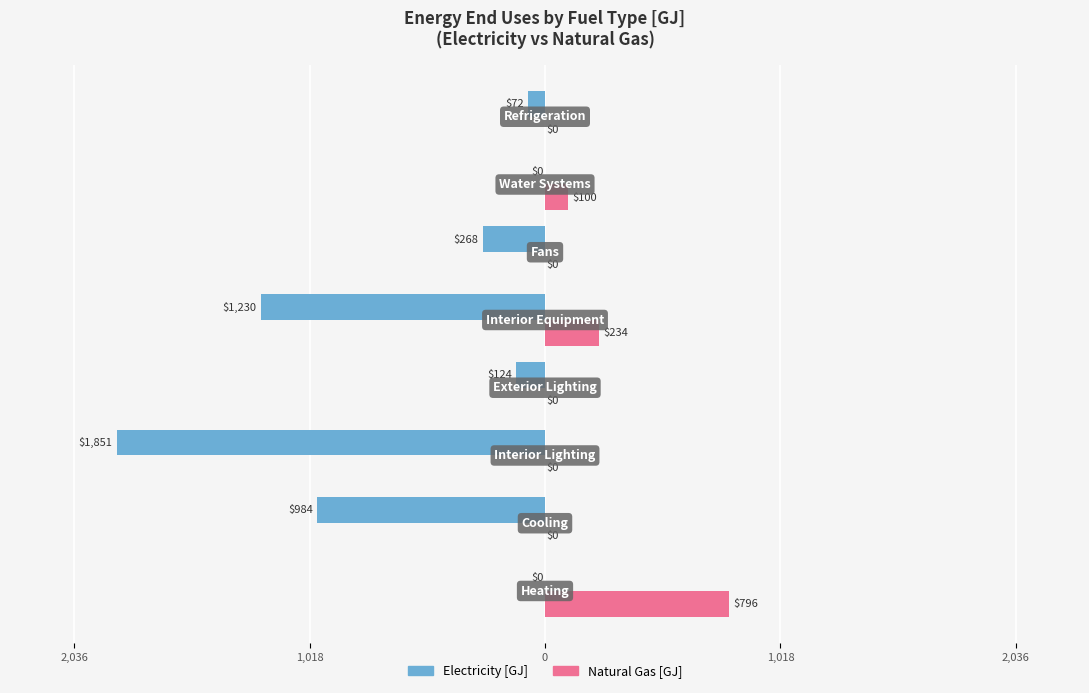

Reading right to left, extract all data points from this chart.

Electricity [GJ]: -72.3	0.0	-267.6	-1230.2	-123.6	-1850.9	-984.0	0.0
Natural Gas [GJ]: 0.0	100.3	0.0	234.3	0.0	0.0	0.0	795.6